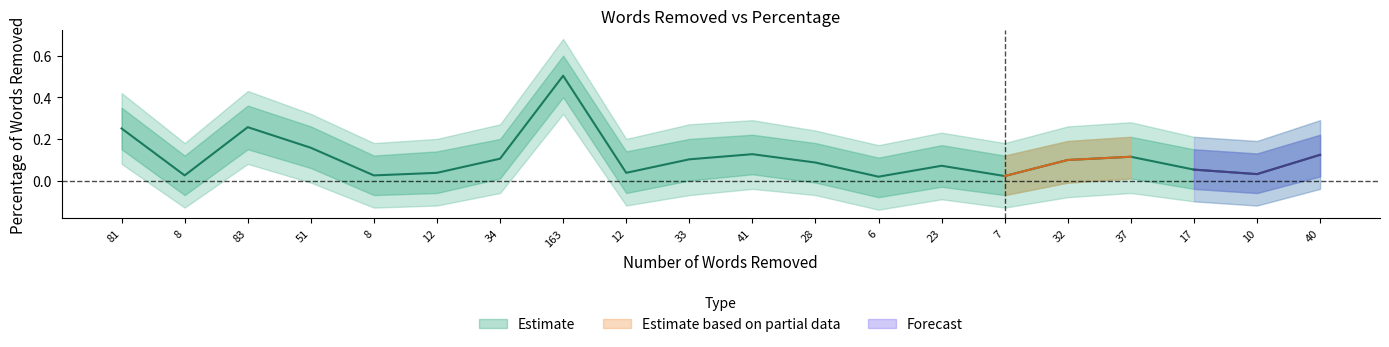

What is the maximum value shown in the chart?

0.5